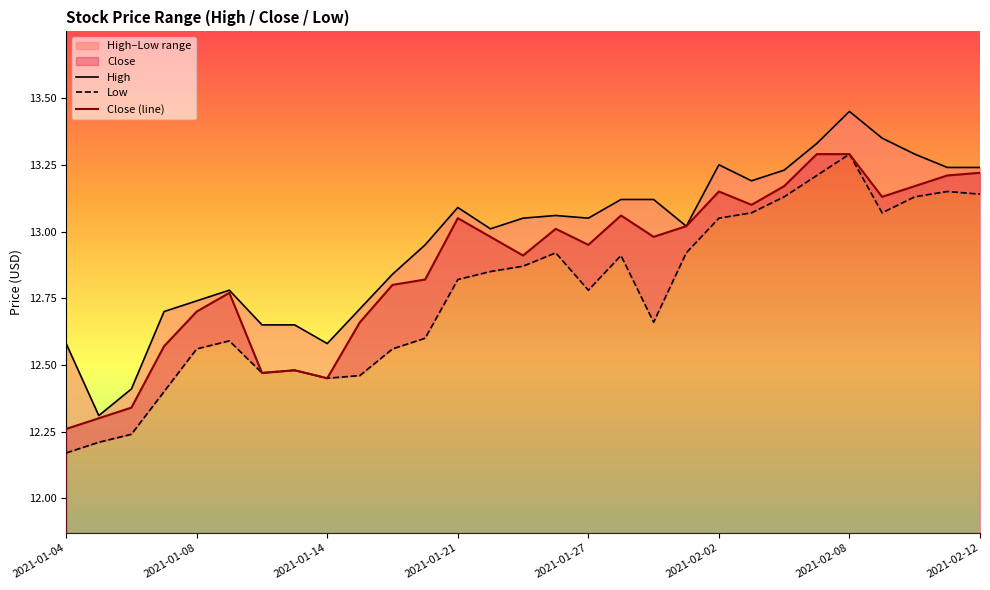

True or false: Low and Close (line) intersect in this chart.

False